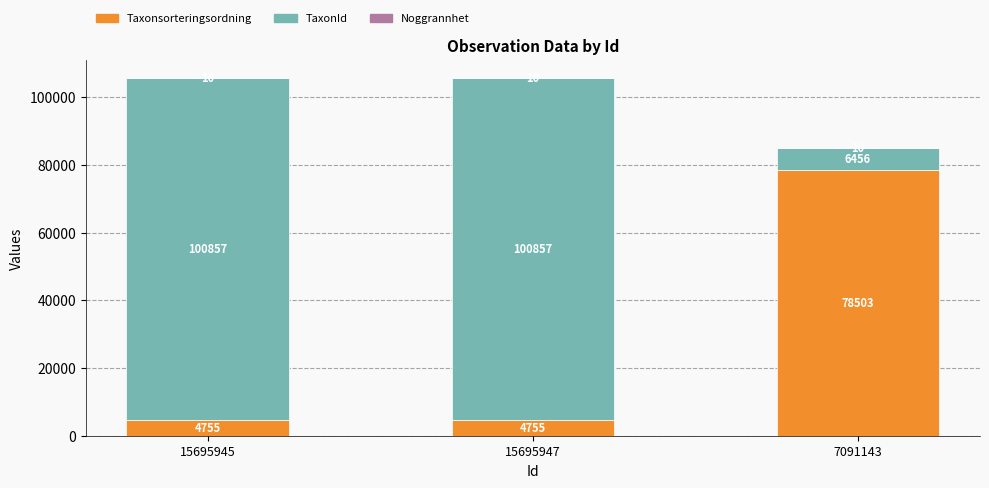

What is the maximum value for Taxonsorteringsordning?

78503